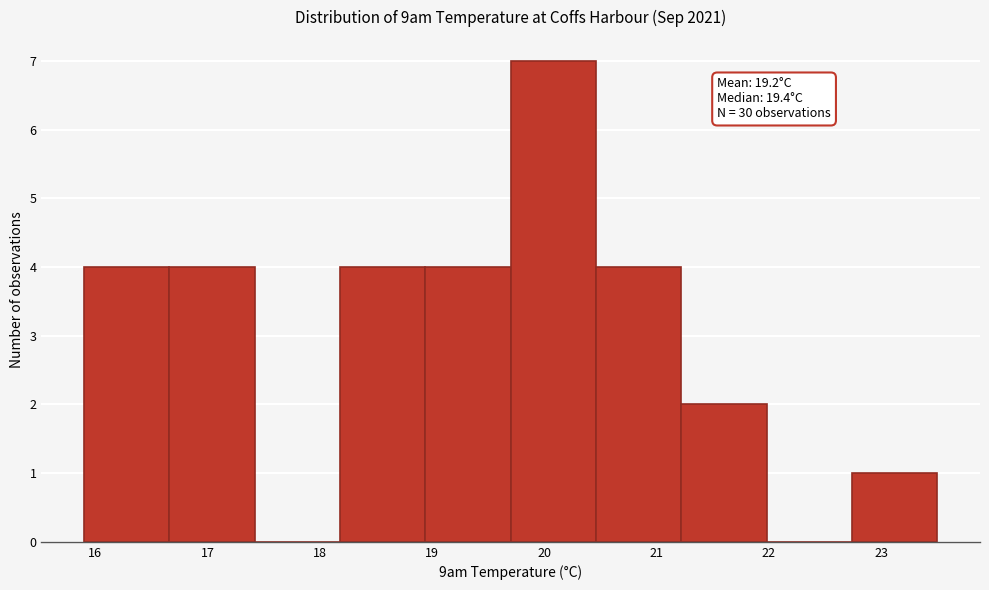

Which range on the x-axis has the tallest bar?

19.70 to 20.46